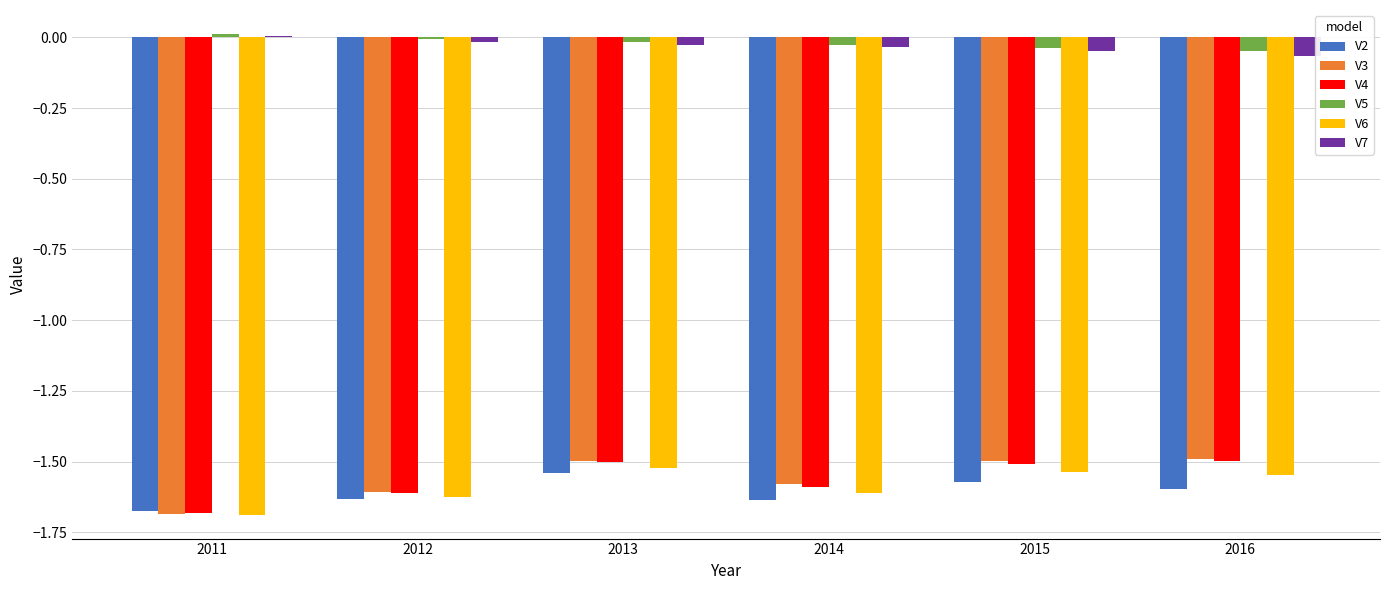

The value of V7 at 2011 is 0.0. True or false?

True